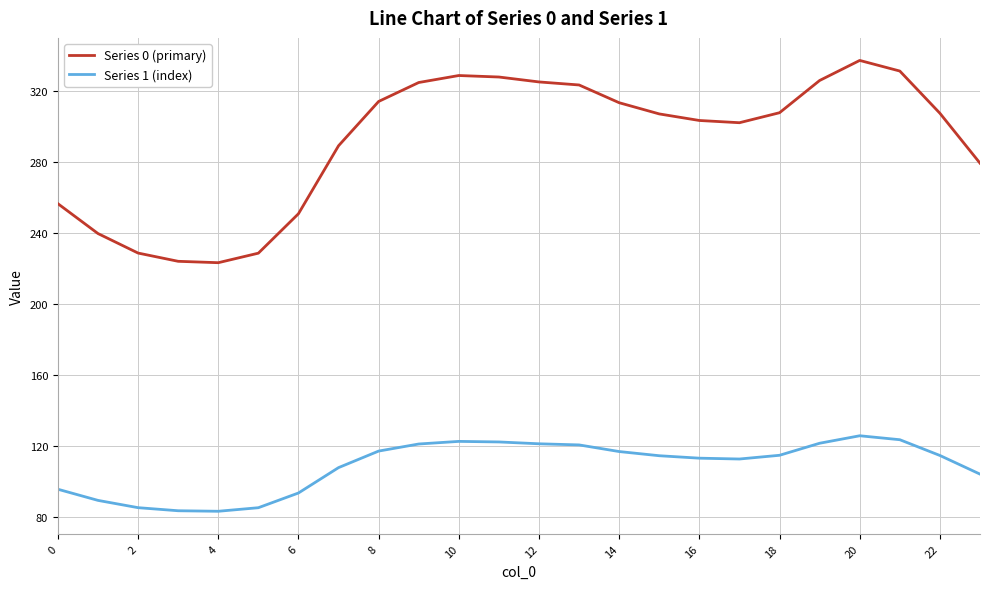

True or false: Series 0 (primary) and Series 1 (index) intersect in this chart.

False